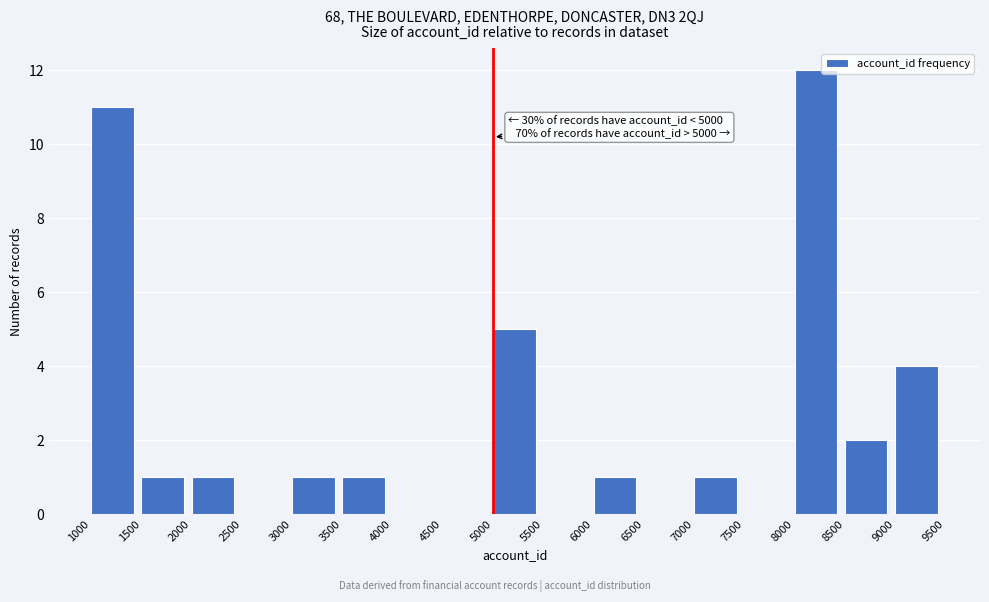

Which range on the x-axis has the tallest bar?

8000 to 8500